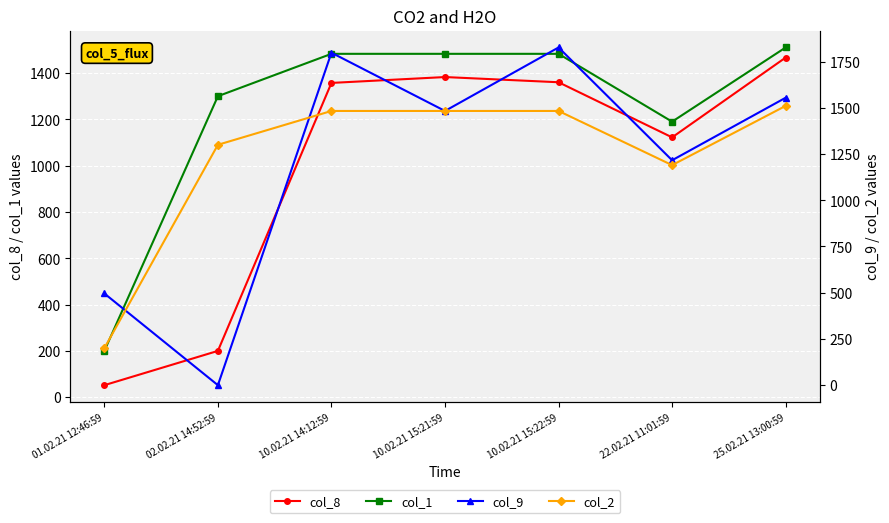

The col_2 series shows 520.4 at 10.02.21 15:22:59. True or false?

False